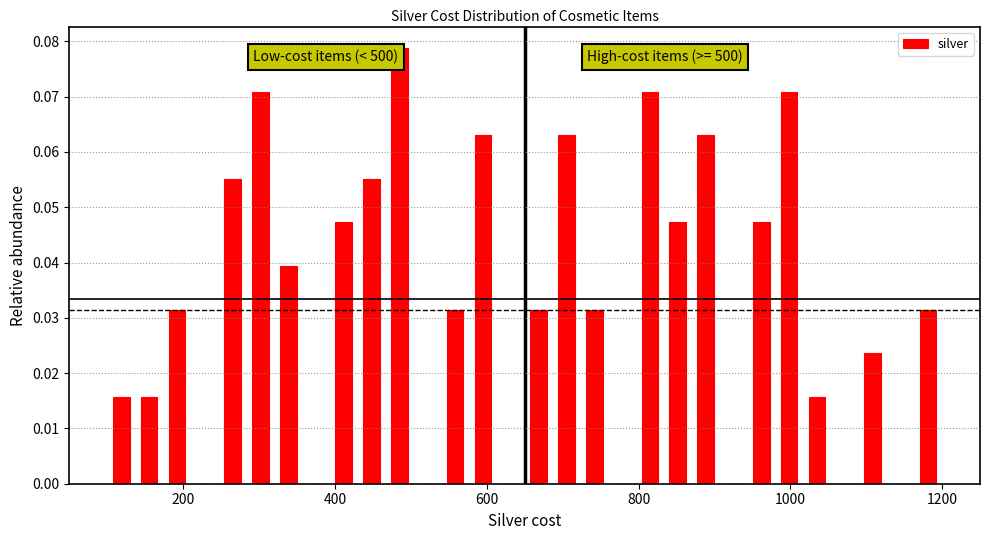

Read against the x-axis, roughly where is the centre of the tallest bar?

480